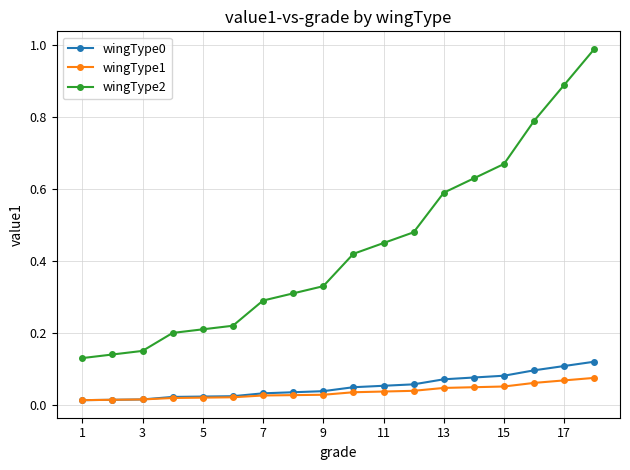

At how many categories does at least one series exceed 0?

18